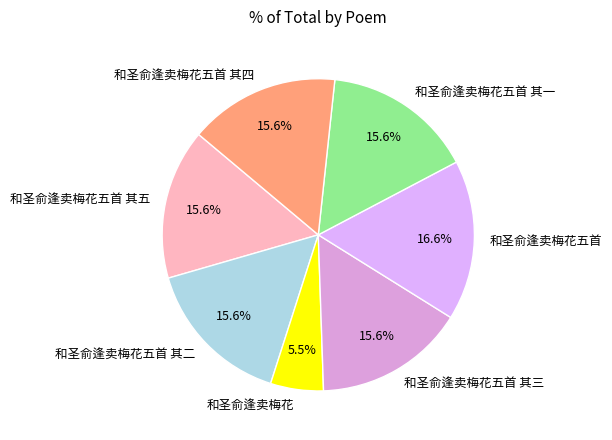

Is it true that 和圣俞逢卖梅花五首 其三 is 23% of the pie?

False